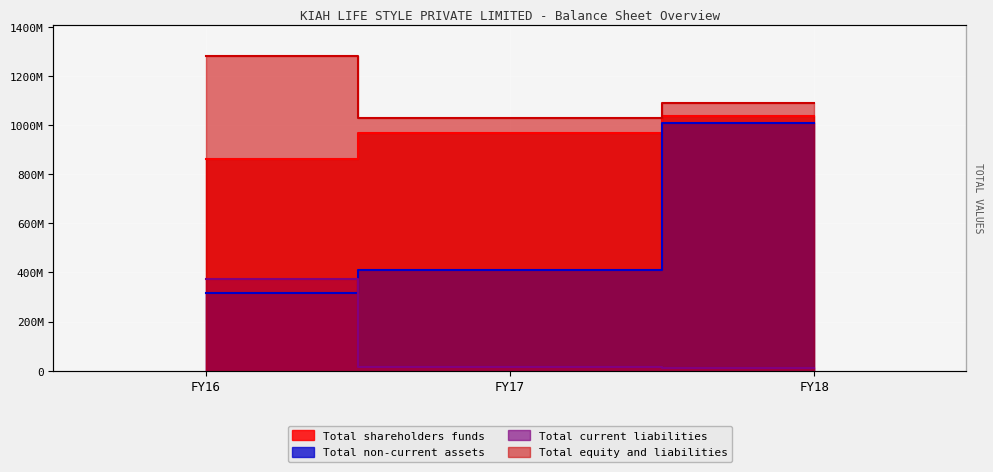

Which series has the largest total across all categories?

Total equity and liabilities